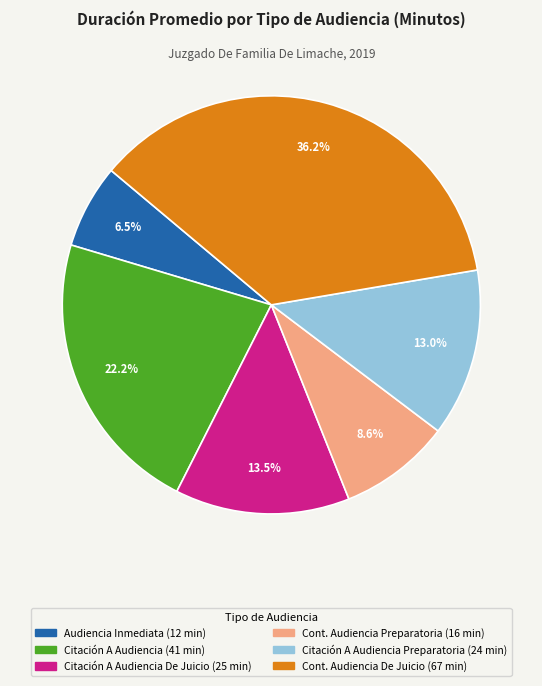

Is there a majority slice in this chart?

No